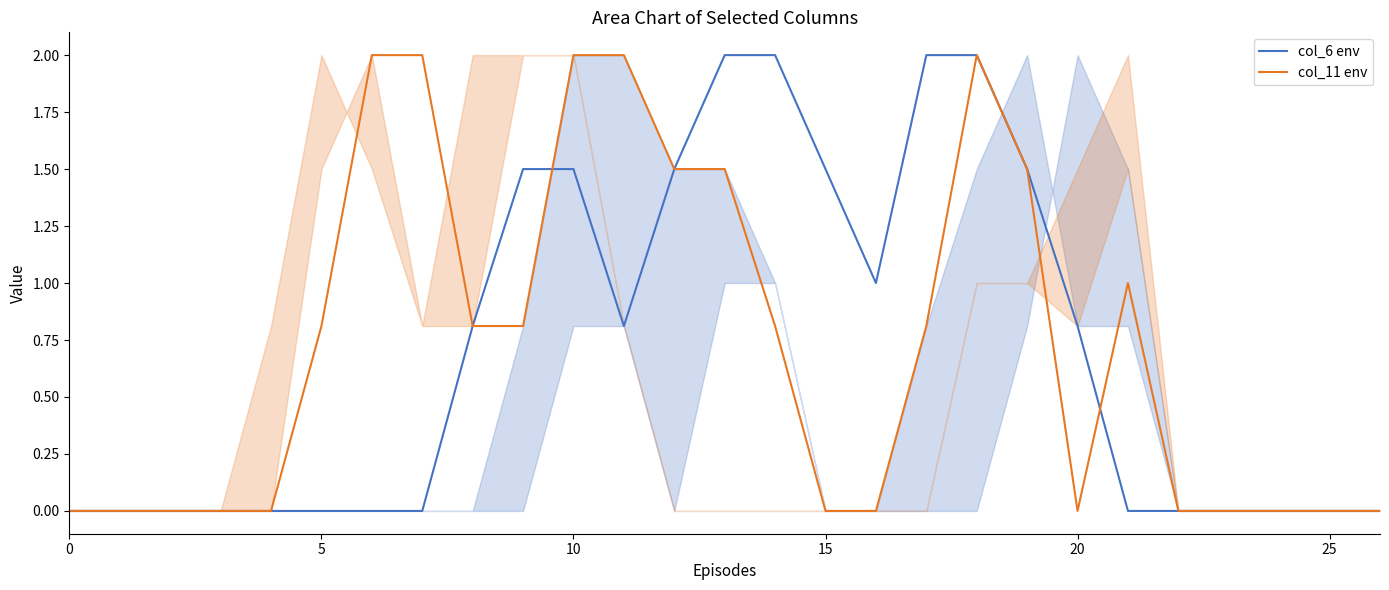

How many intersections are there between col_11 env and col_6 env?

2